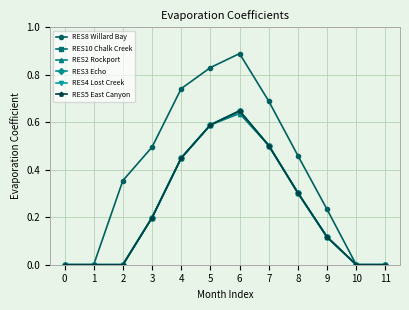

Does the chart have visible grid lines?

Yes